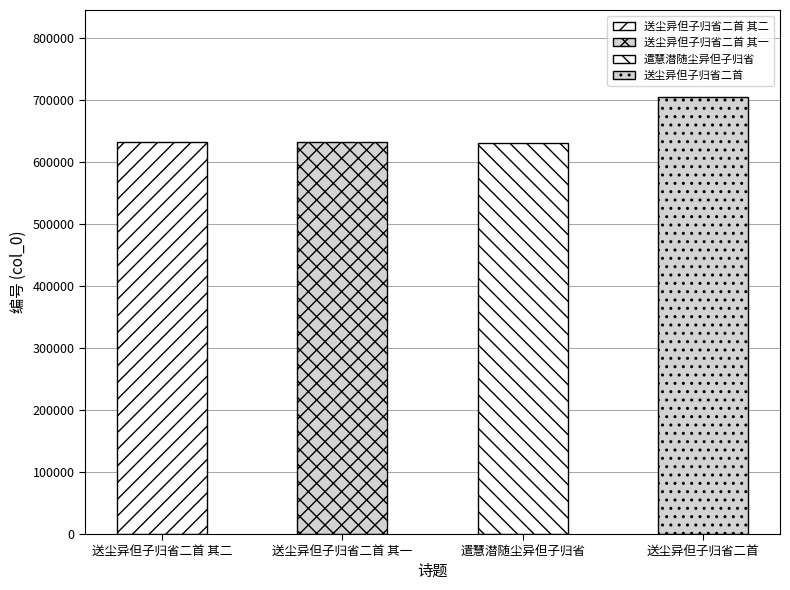

Reading left to right, transcribe all the data shown in this chart.

送尘异但子归省二首 其二=631669	送尘异但子归省二首 其一=631668	遣慧潜随尘异但子归省=630697	送尘异但子归省二首=703756